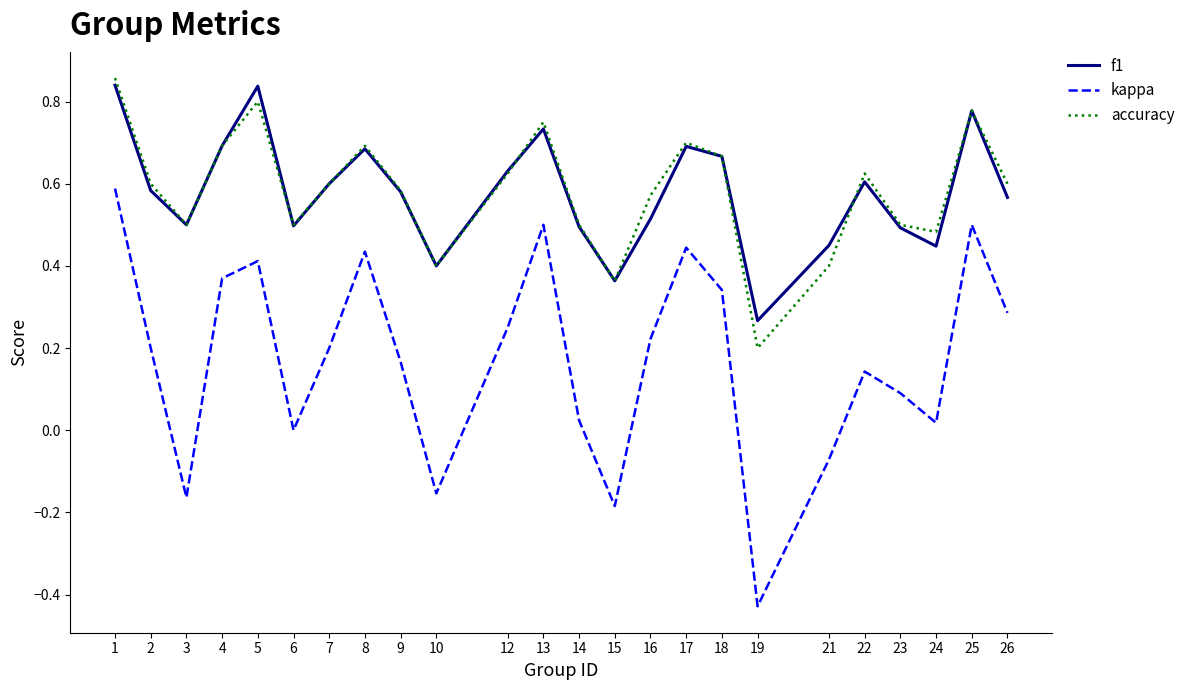

At 5, list the series in order from smallest to largest.

kappa, accuracy, f1